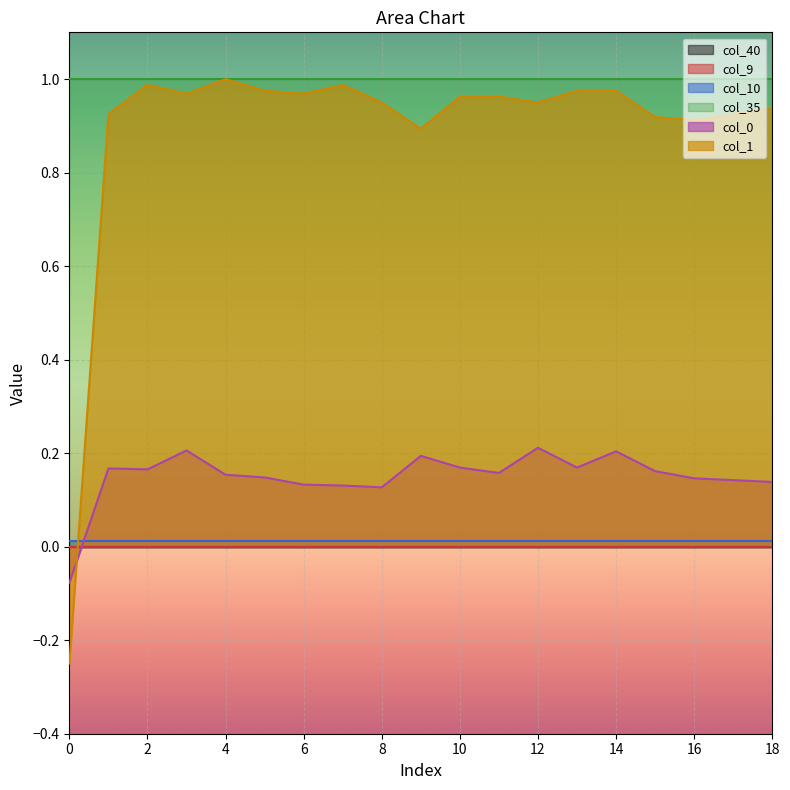

What are all the series names shown in the legend?

col_40, col_9, col_10, col_35, col_0, col_1